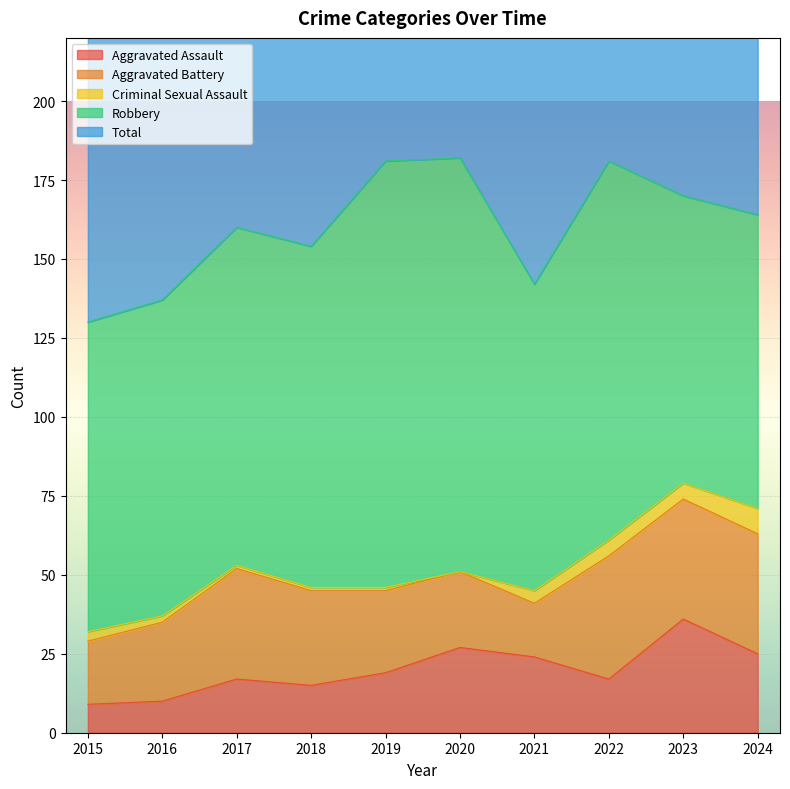

Where do Aggravated Assault and Aggravated Battery first cross each other?

2019 and 2020